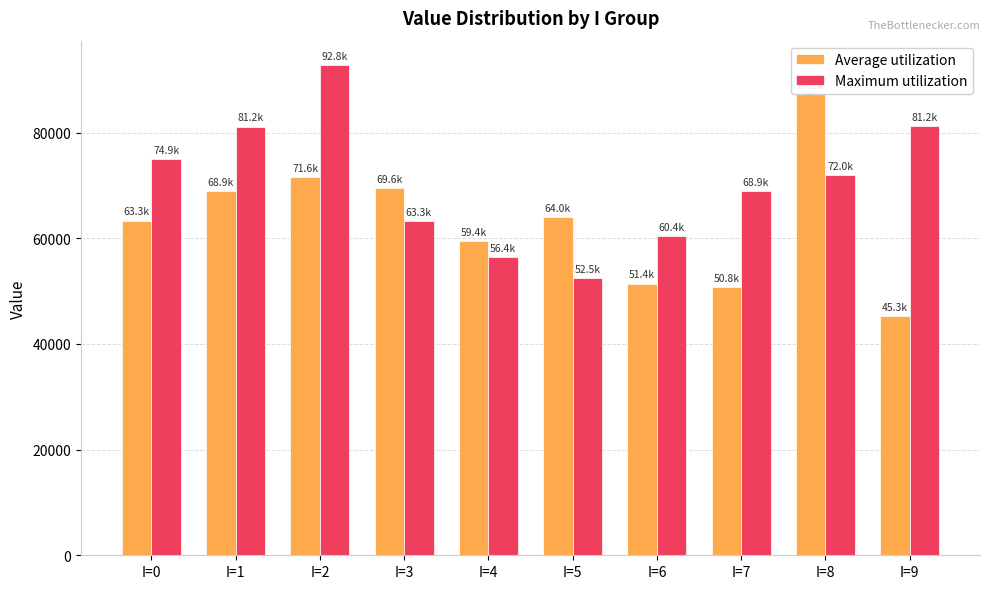

What is the difference between the maximum and minimum values in the Maximum utilization series?

40272.3